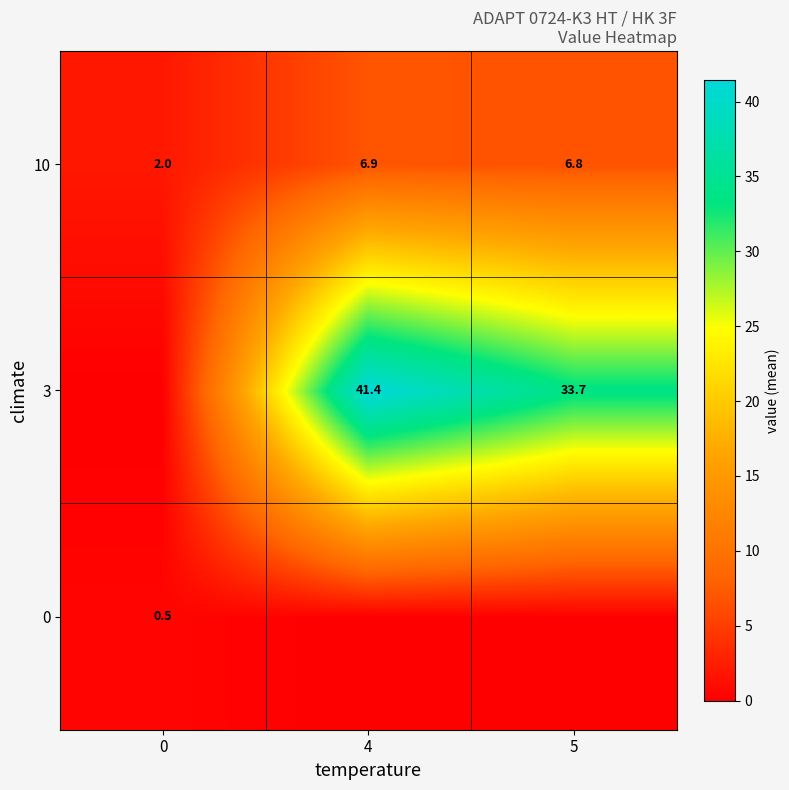

The value of 0 at 0 is 0.5. True or false?

True